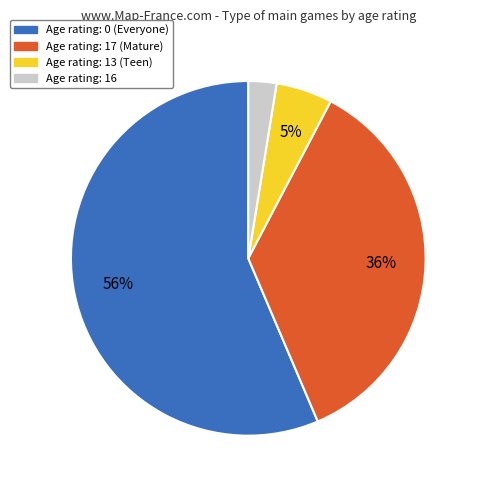

To the nearest percent, what is the average slice percentage?

25%